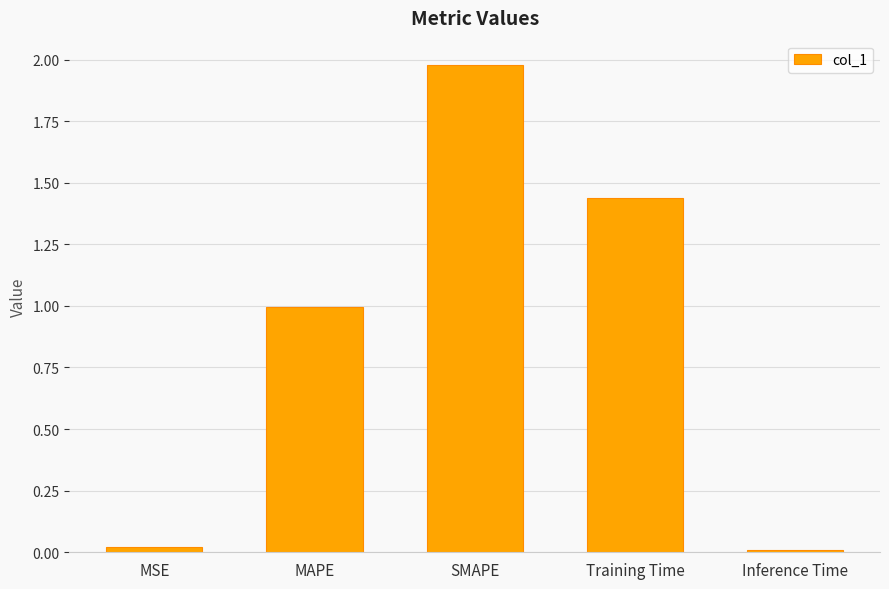

What is the average value?

0.9